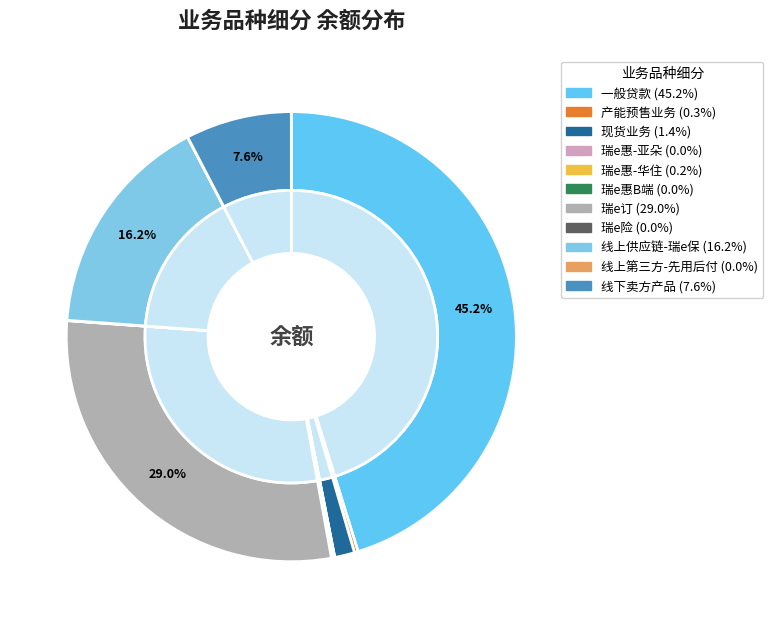

Rank the categories by value from lowest to highest.

线上第三方-先用后付, 瑞e险, 瑞e惠B端, 瑞e惠-亚朵, 瑞e惠-华住, 产能预售业务, 现货业务, 线下卖方产品, 线上供应链-瑞e保, 瑞e订, 一般贷款